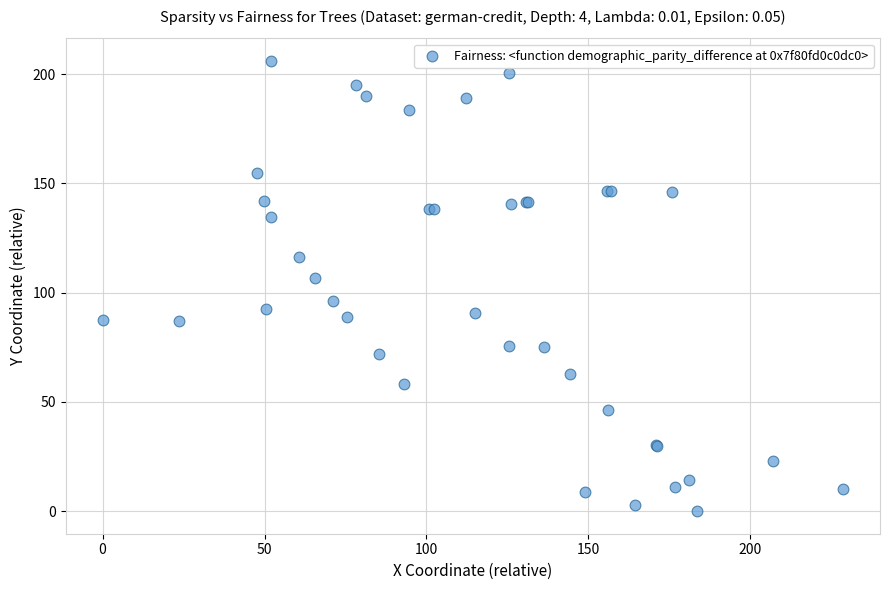

What Y value in the scatter plot is closest to 103?

106.8